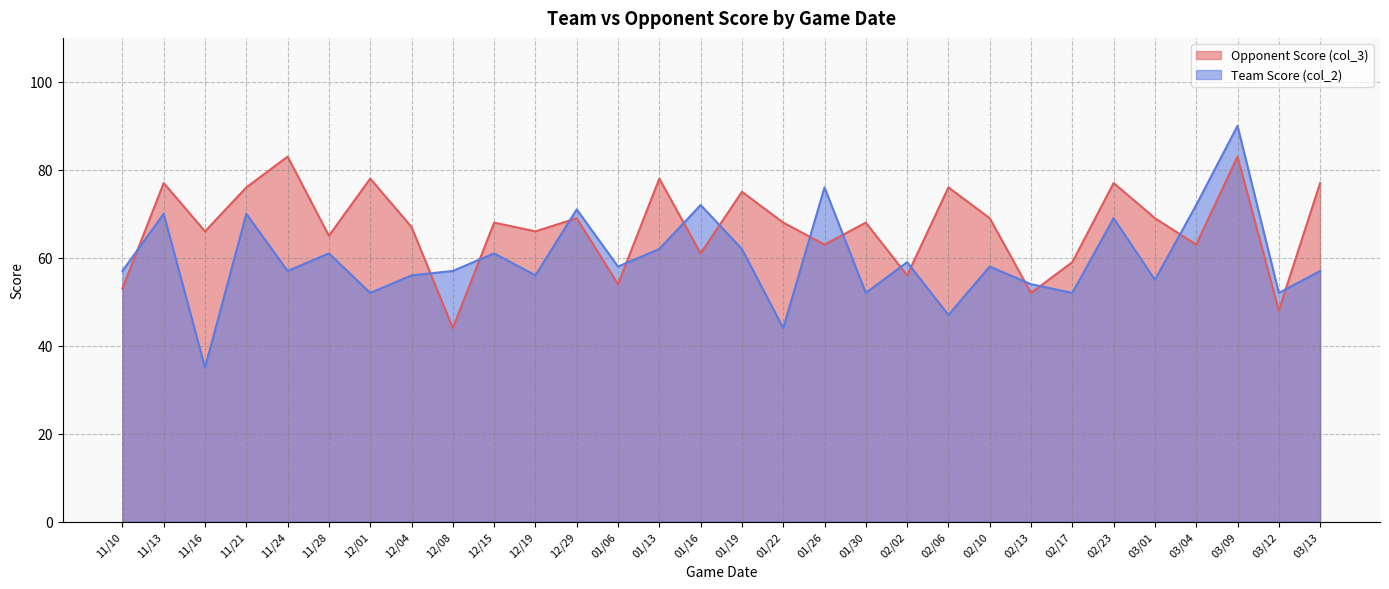

The Opponent Score (col_3) series shows 69 at 12/29. True or false?

True